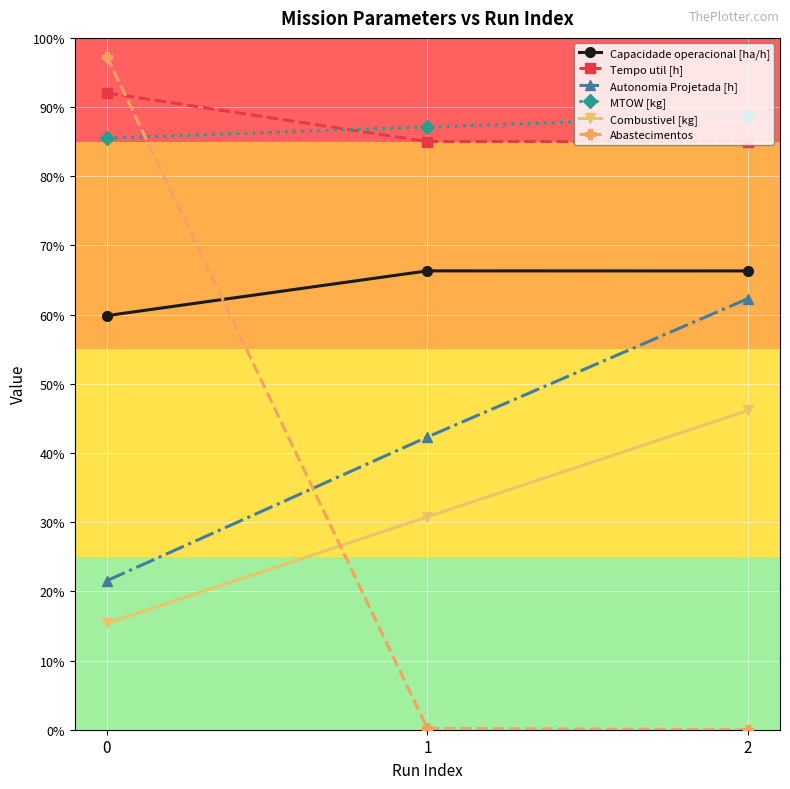

Is this an area chart (filled region under the line)?

No